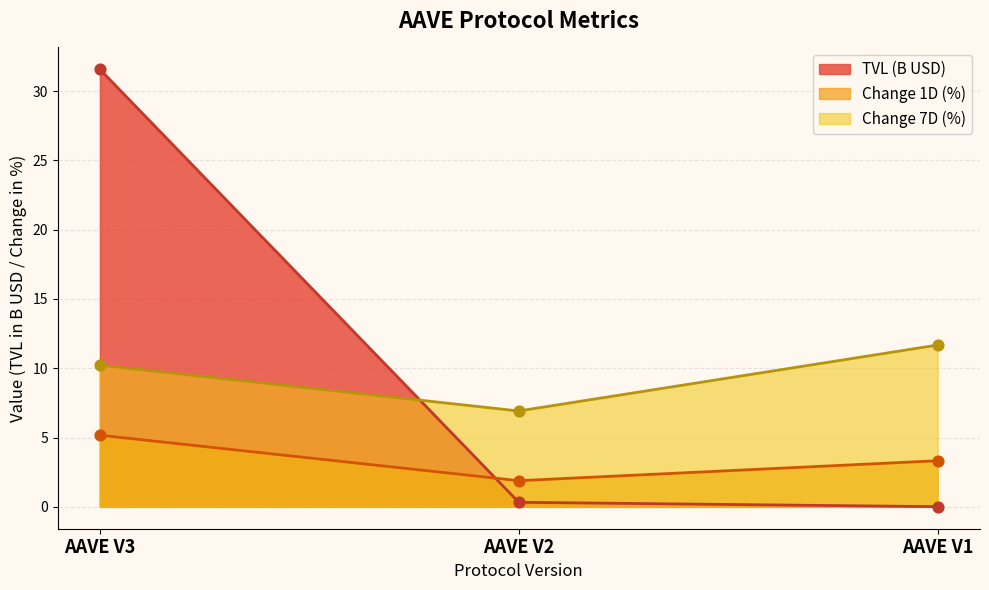

What are all the series names shown in the legend?

TVL (B USD), Change 1D (%), Change 7D (%)